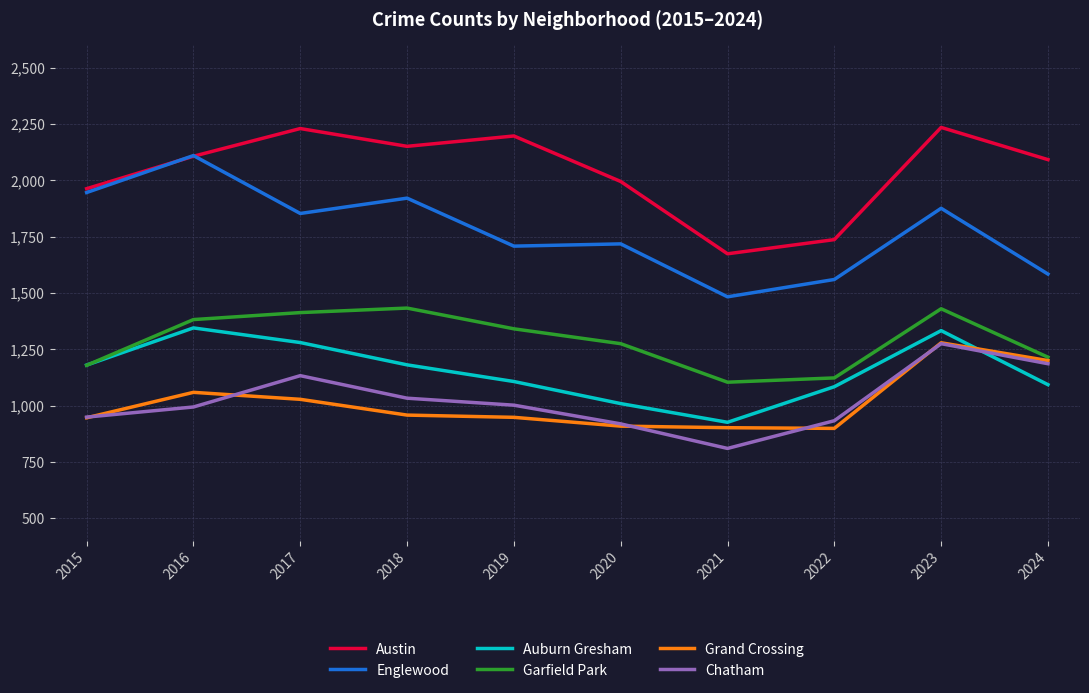

Is the value of Austin at 2024 greater than the value of Englewood at 2024?

Yes